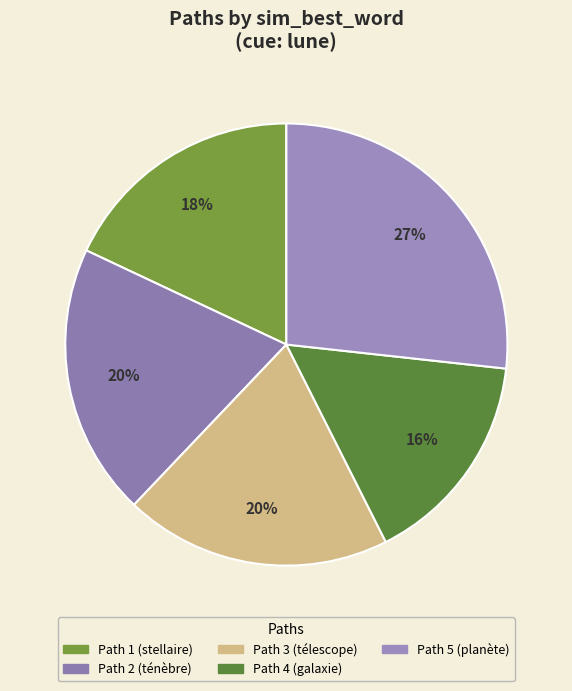

To the nearest percent, what portion does 4 represent?

16%